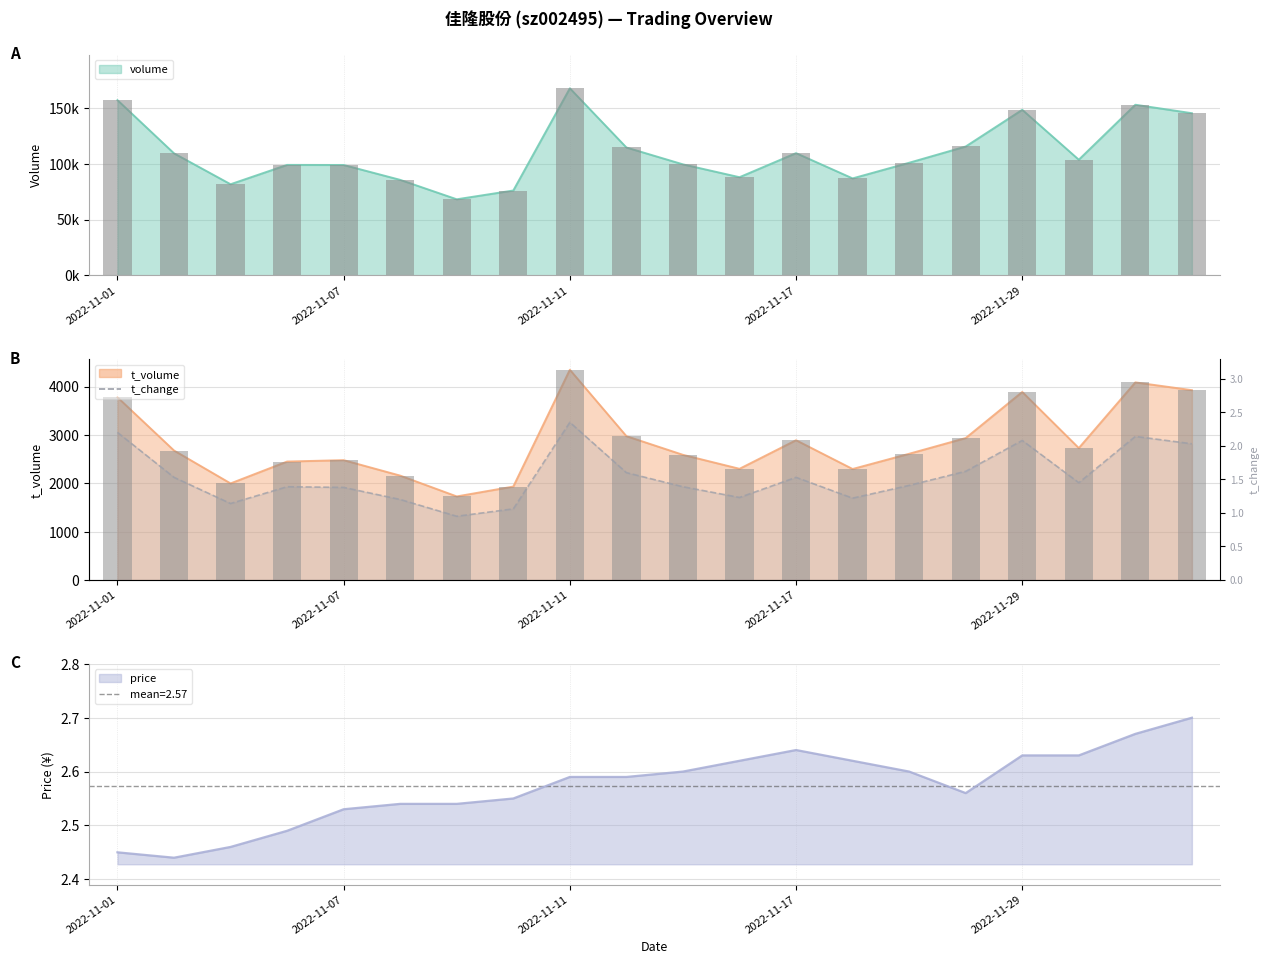

Rank the series at 2022-11-08 from lowest to highest value.

t_change, price, t_volume, volume